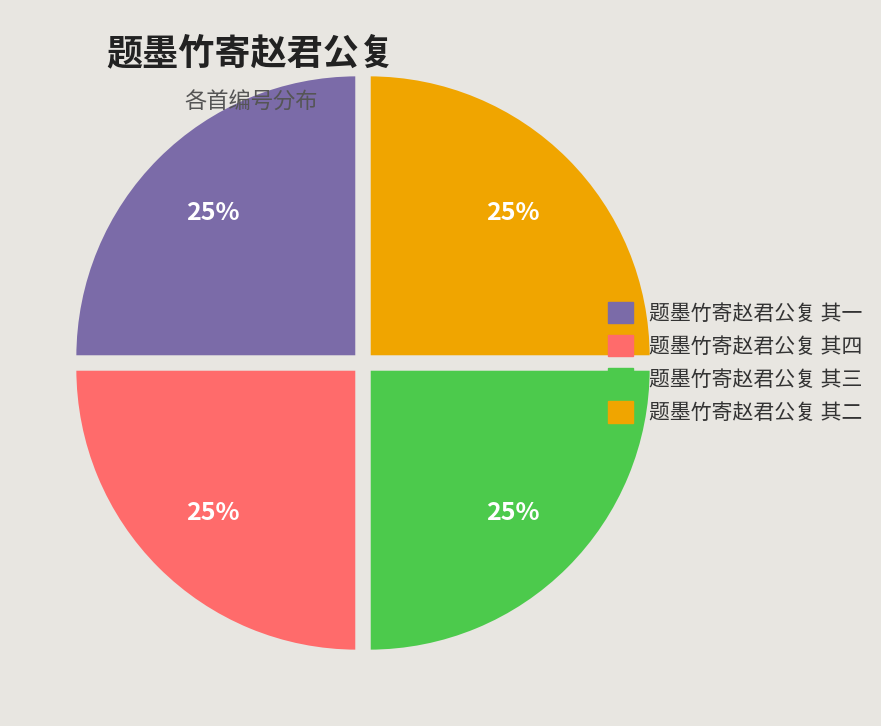

To the nearest percent, what percentage of the pie is 题墨竹寄赵君公复 其四?

25%